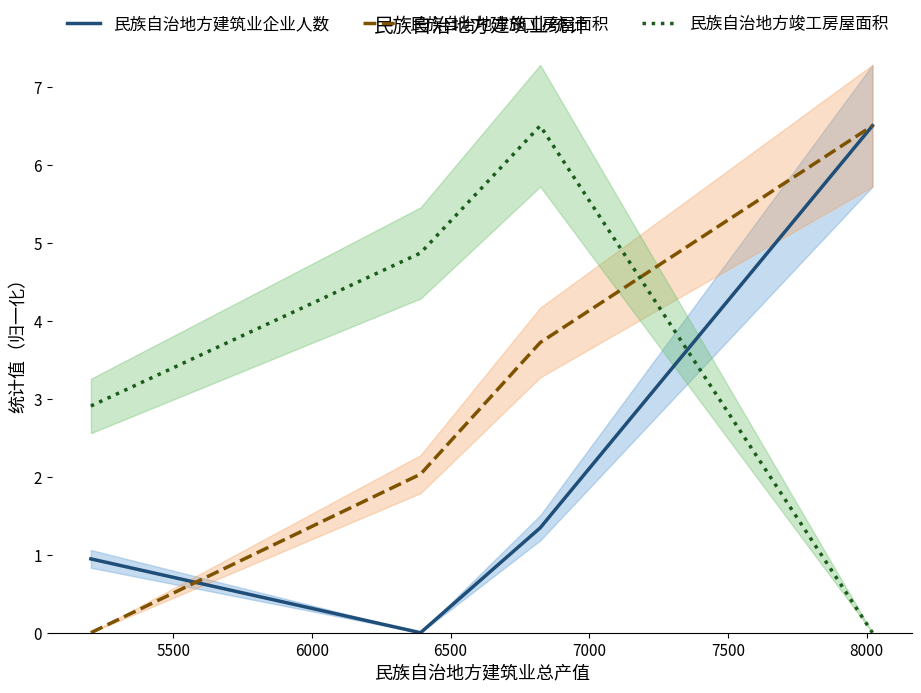

Reading left to right, extract all data points from this chart.

民族自治地方建筑业企业人数: 0.9	0.0	1.3	6.5
民族自治地方施工房屋面积: 0.0	2.0	3.7	6.5
民族自治地方竣工房屋面积: 2.9	4.9	6.5	0.0